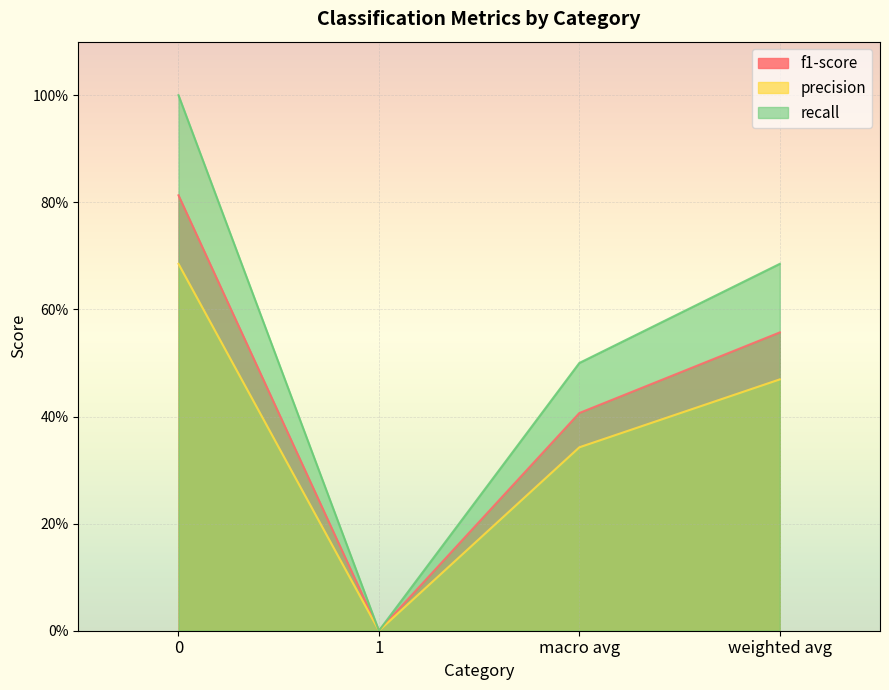

What are all the series names shown in the legend?

f1-score, precision, recall